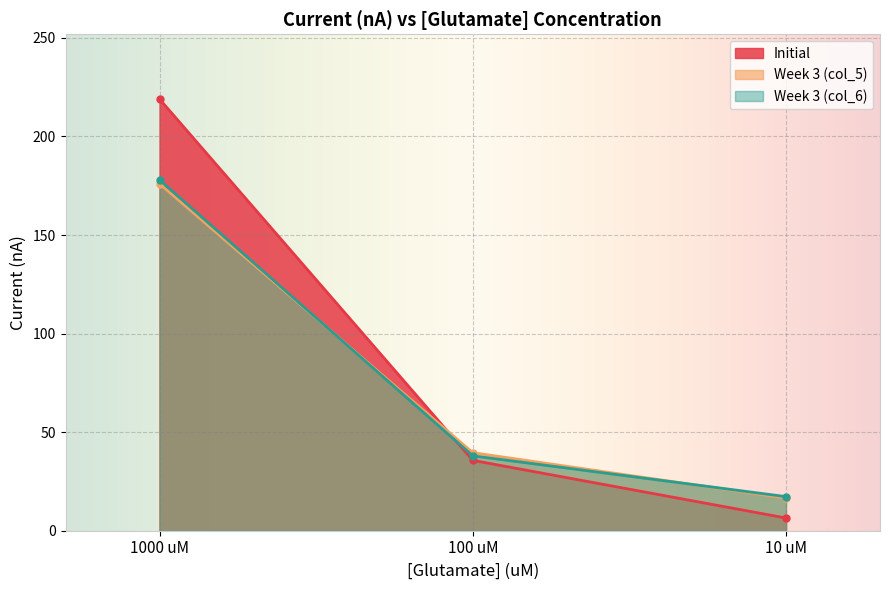

The value of Week 3 (col_5) at 1000 uM is 176.0. True or false?

True